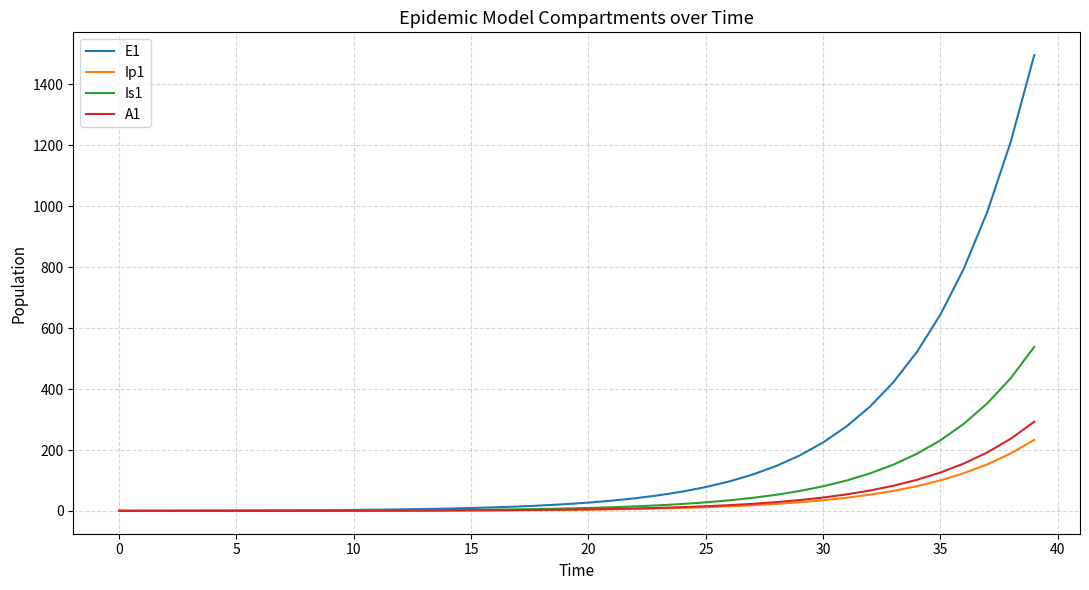

What is the maximum value shown in the chart?

1496.2